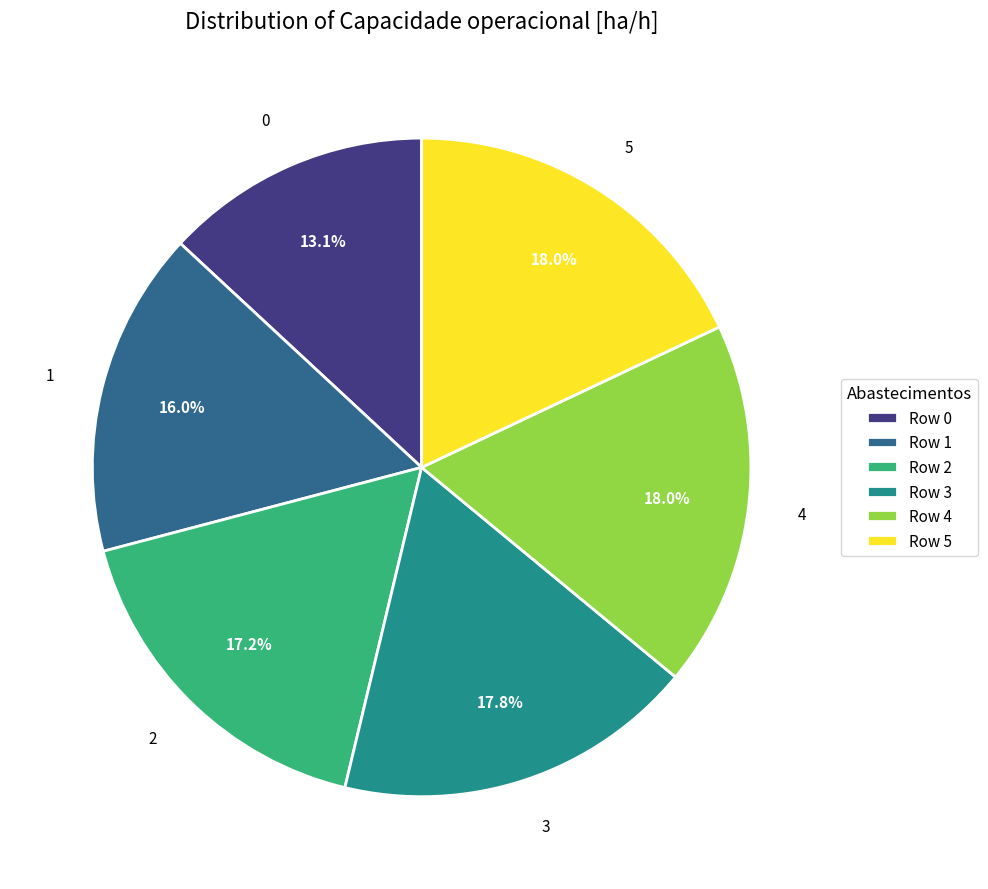

How many segments does this pie chart have?

6